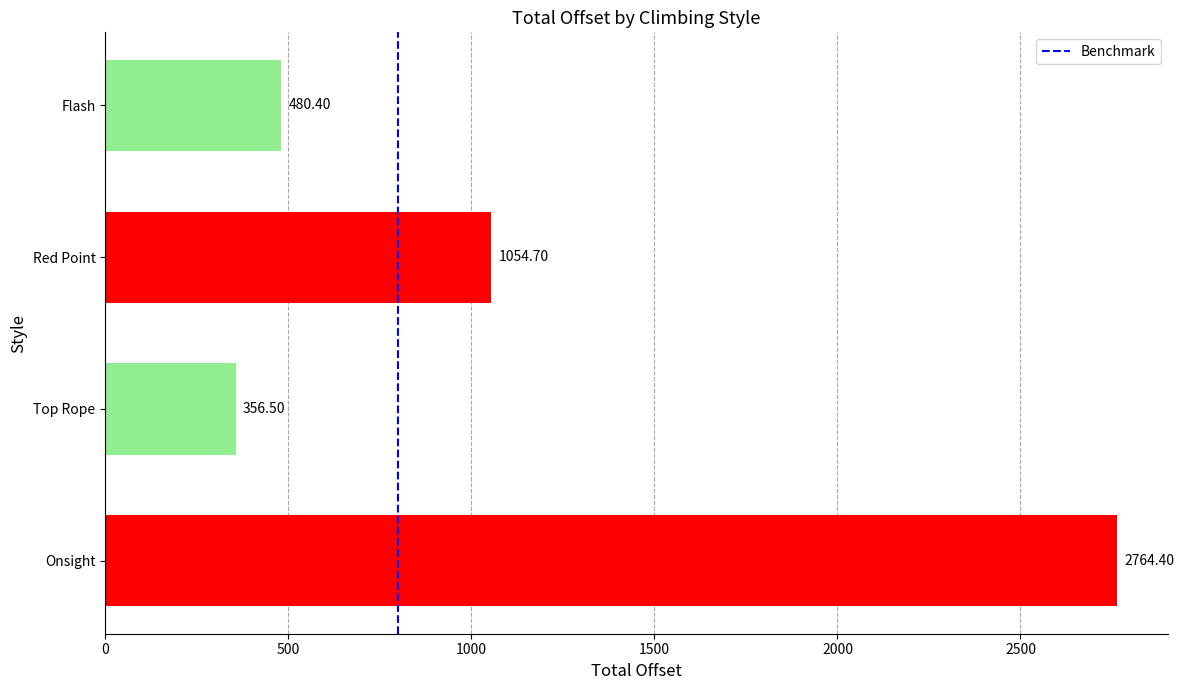

How many data points are above 1054?

2